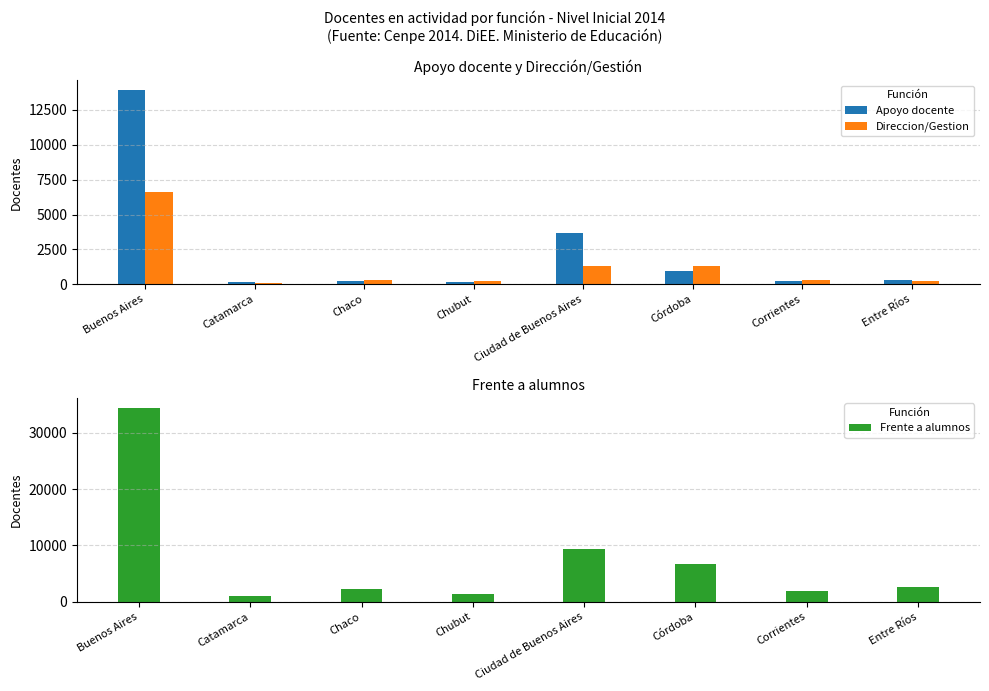

What is the value of the Frente a alumnos bar at the 1st from the left?

34502